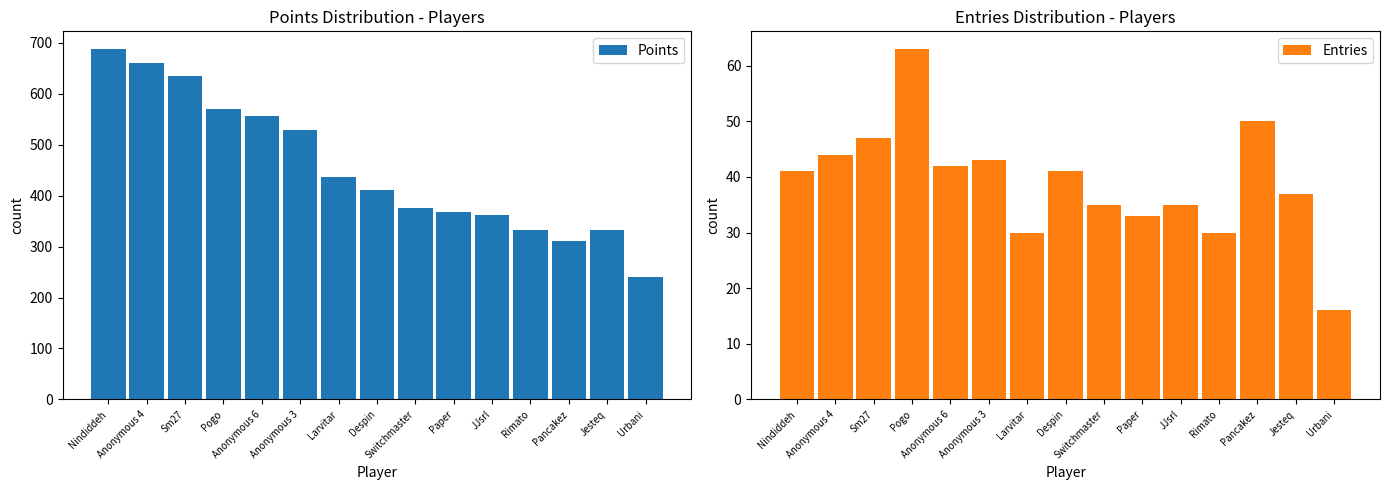

Reading right to left, what are all the values shown in this chart?

Points: 241	332	310	332	362	368	375	412	437	529	557	570	634	660	688
Entries: 16	37	50	30	35	33	35	41	30	43	42	63	47	44	41